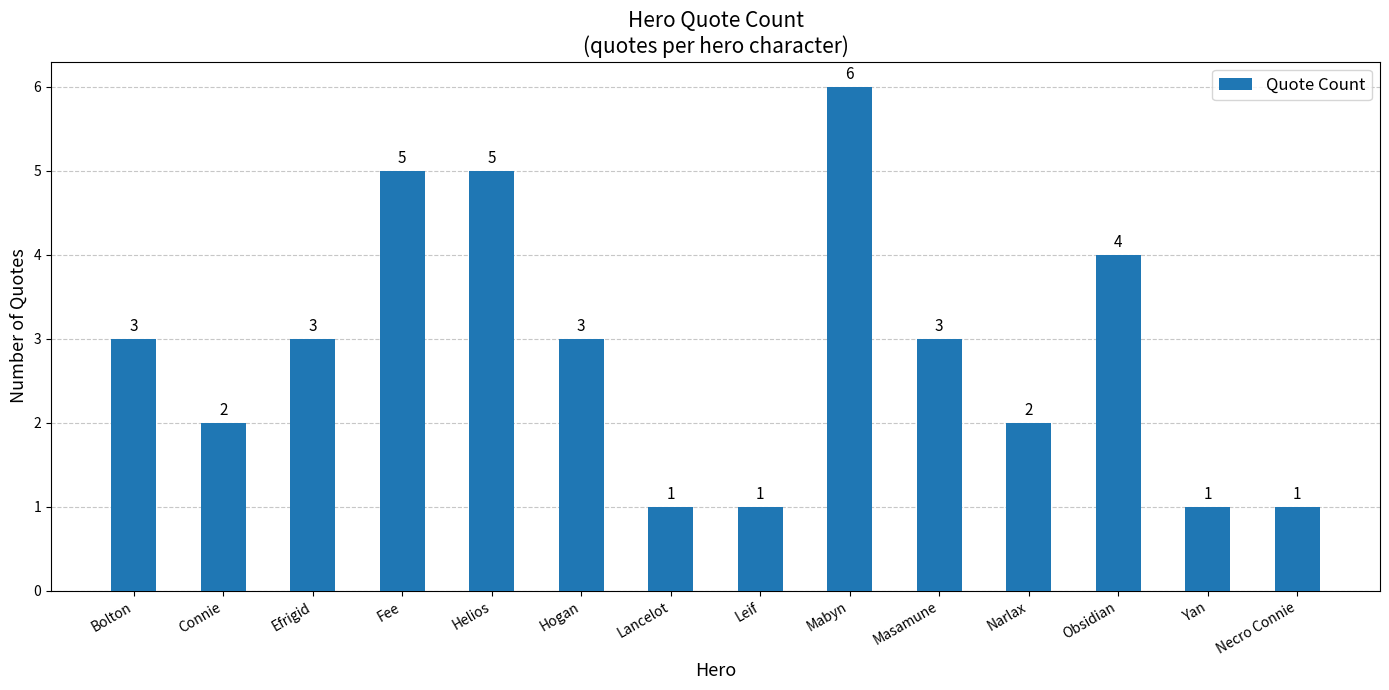

True or false: the data shows 1 at Lancelot.

True